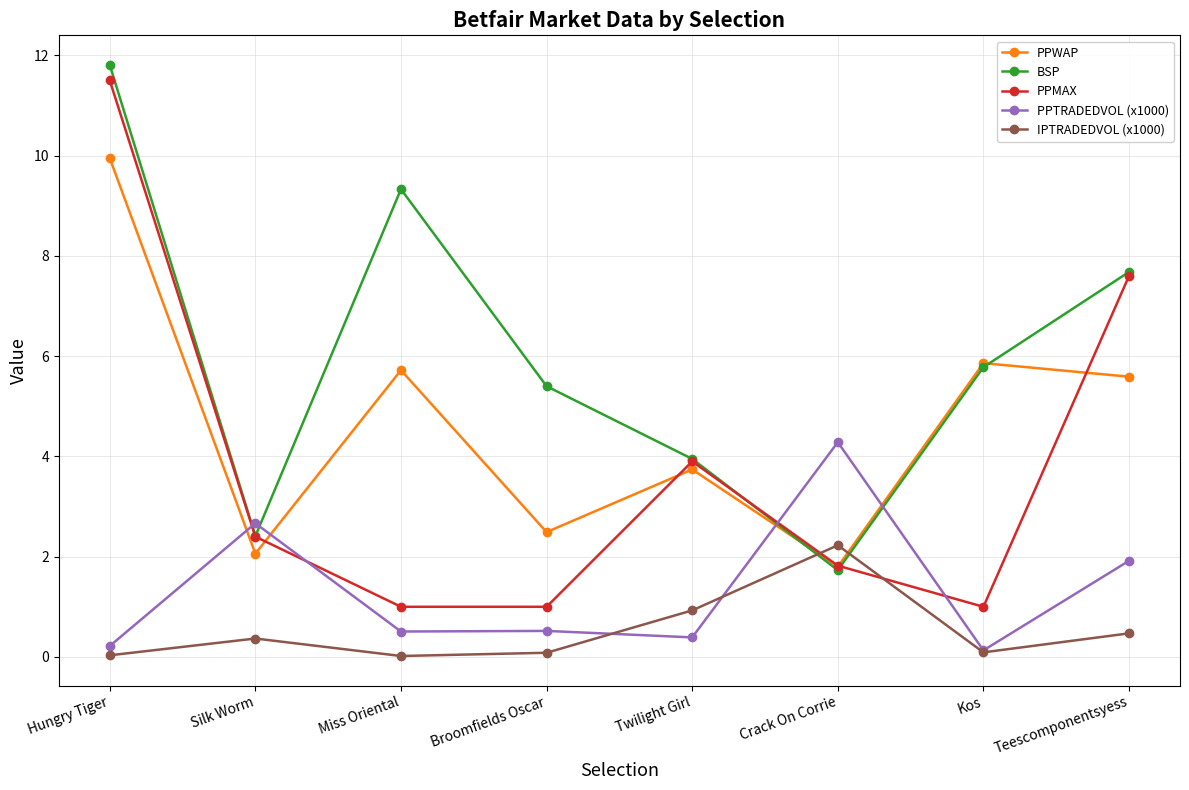

What is the value of the PPWAP point at the 6th from the left?

1.8